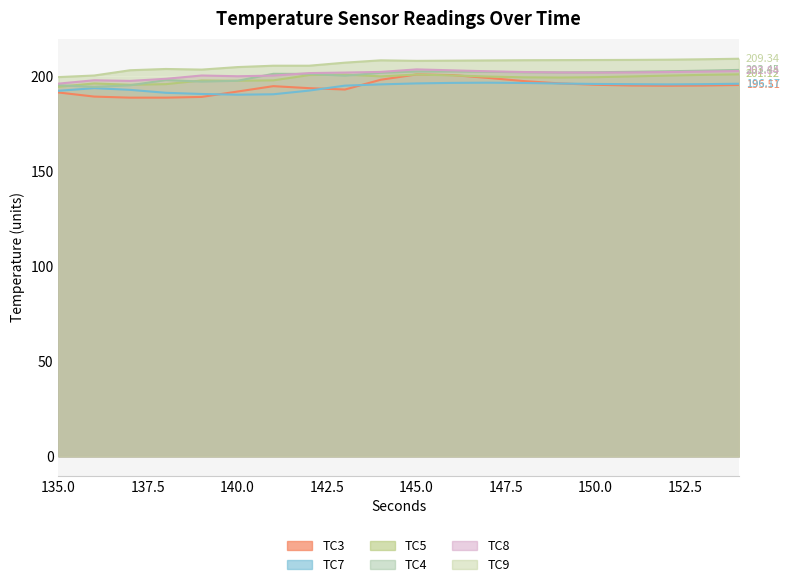

At which label does TC3 reach its minimum?

137.0